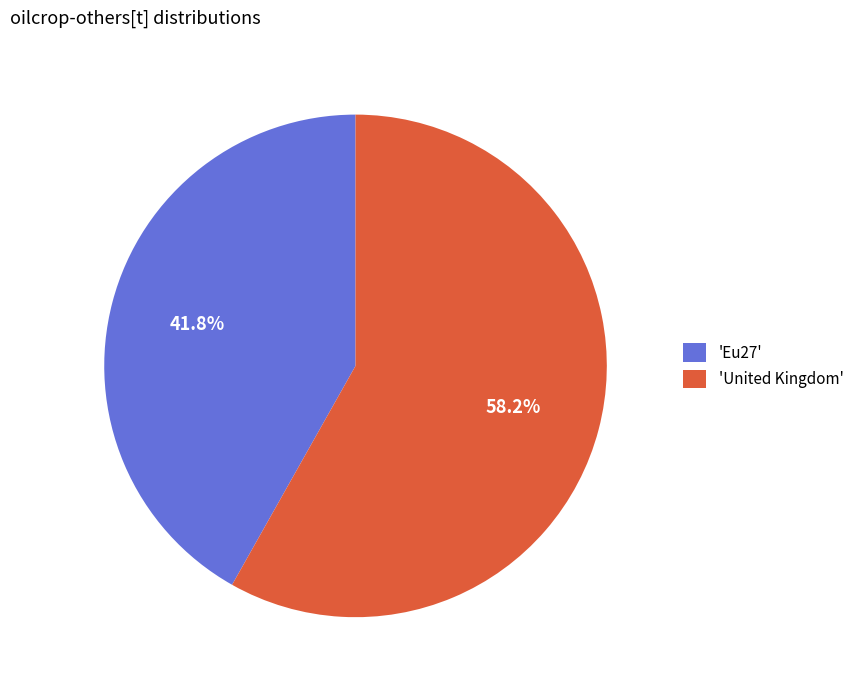

Is 'United Kingdom' the majority of the pie?

Yes